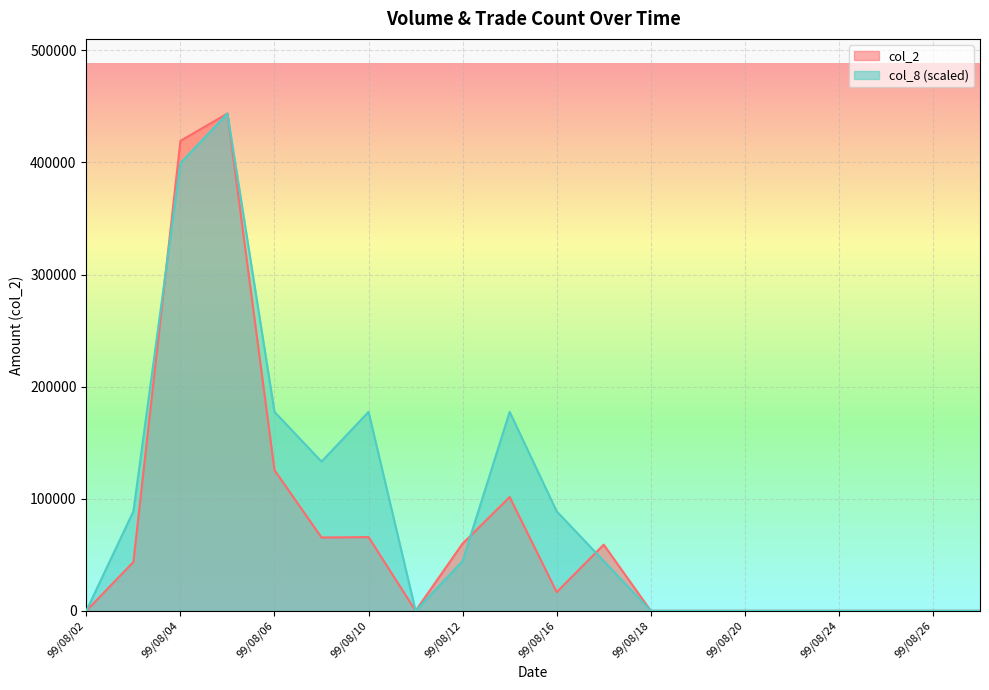

How many interior local valleys does the col_8 series have?

2